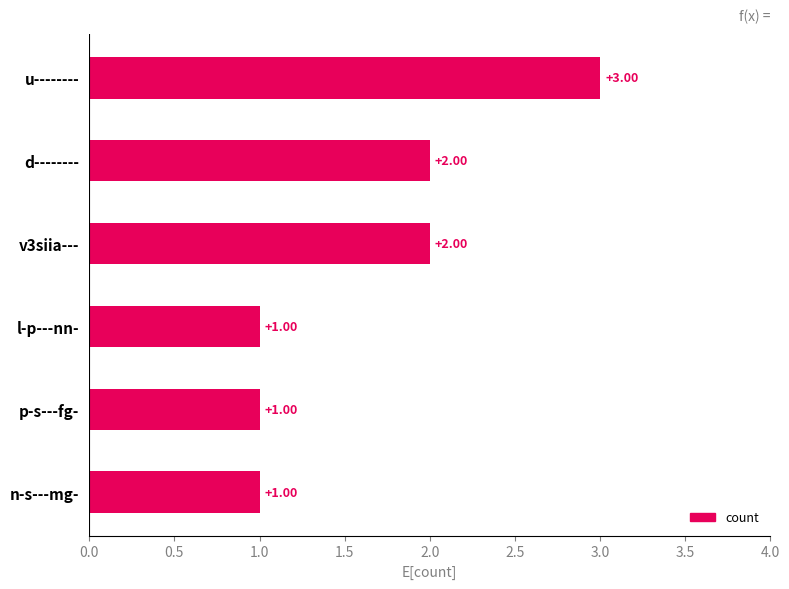

Between v3siia--- and u--------, which is larger?

u--------